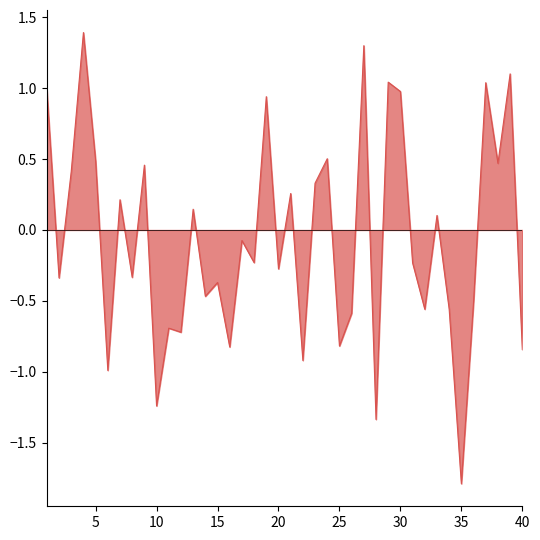

What is the maximum value shown in the chart?

1.4